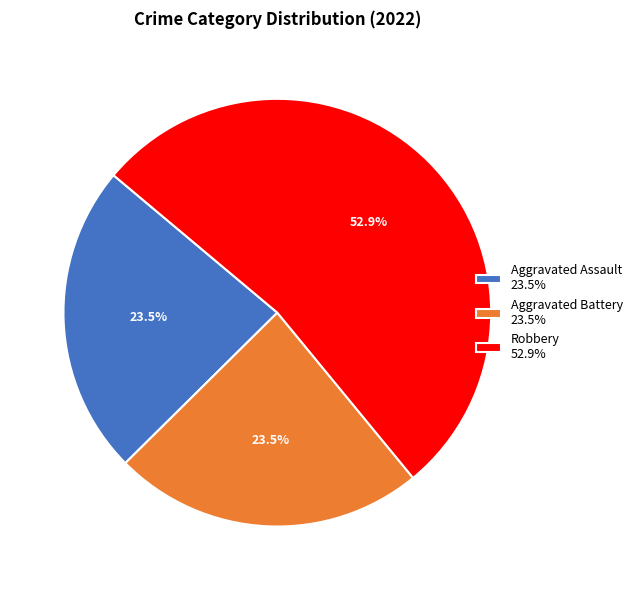

Do Robbery 52.9% and Aggravated Assault 23.5% together represent more than half of the pie?

Yes